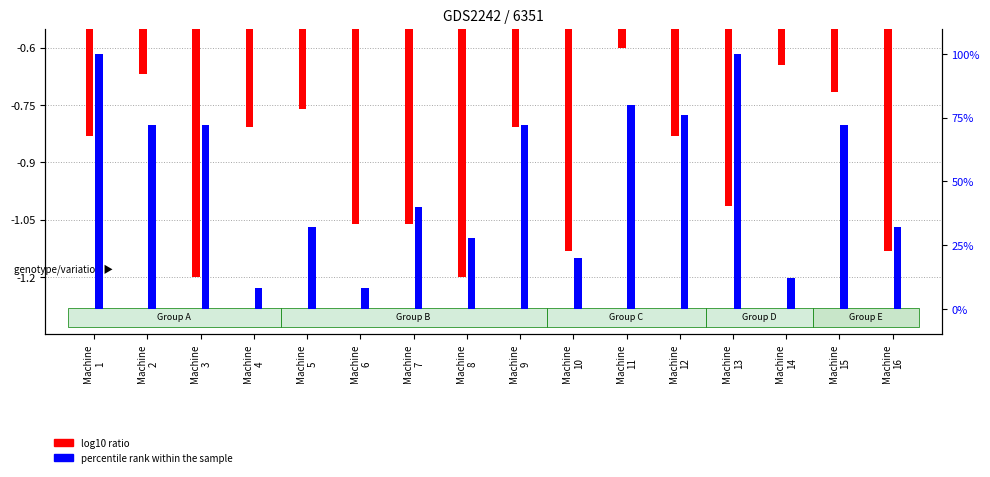

Are the bars grouped side by side (vs. stacked)?

Yes